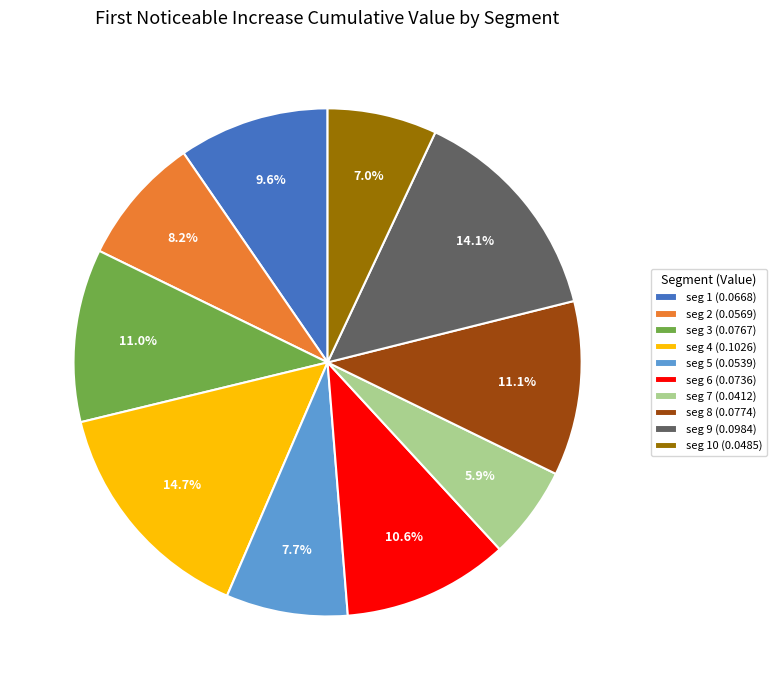

How much of the chart is everything except seg 8 (0.0774)?

88.9%